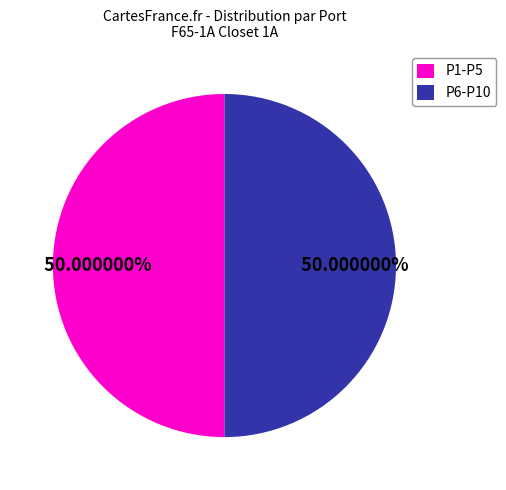

Is the sum of P1-P5 and P6-P10 greater than half?

Yes